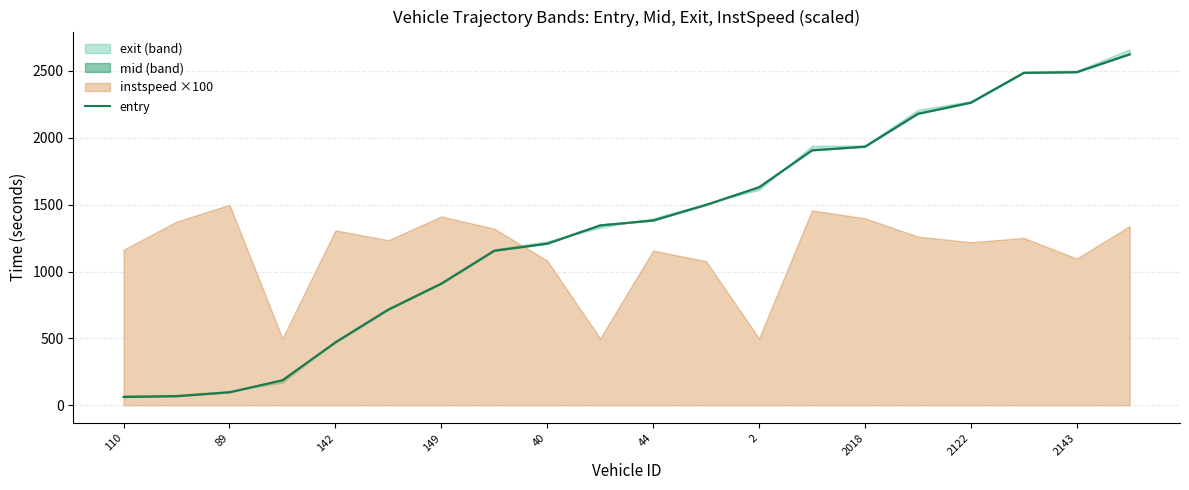

What is the change in value from 89 to 2018?

+1836